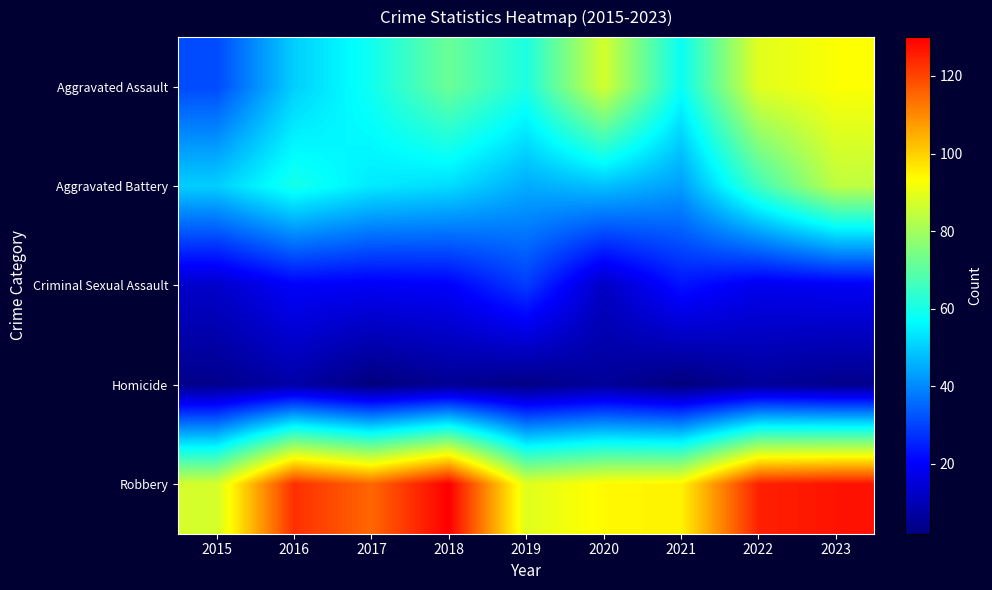

Which category has the lowest value across all series?

2017